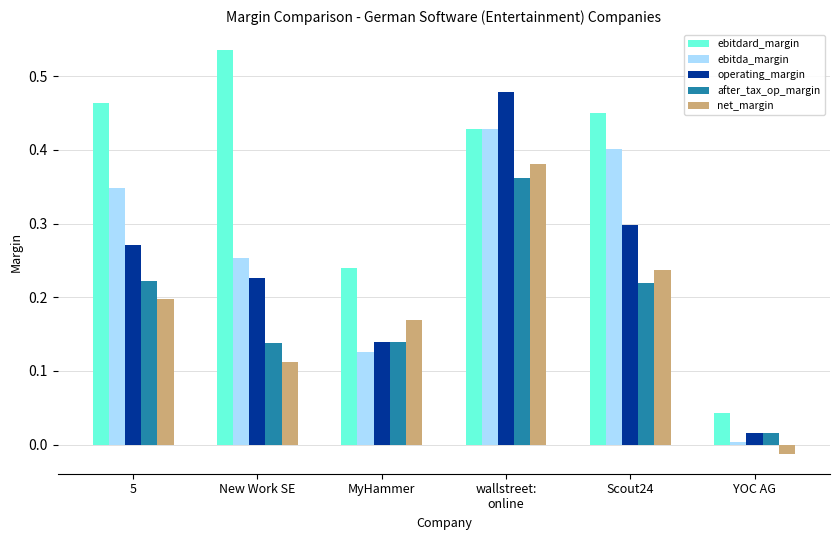

How many bars are there in total?

30